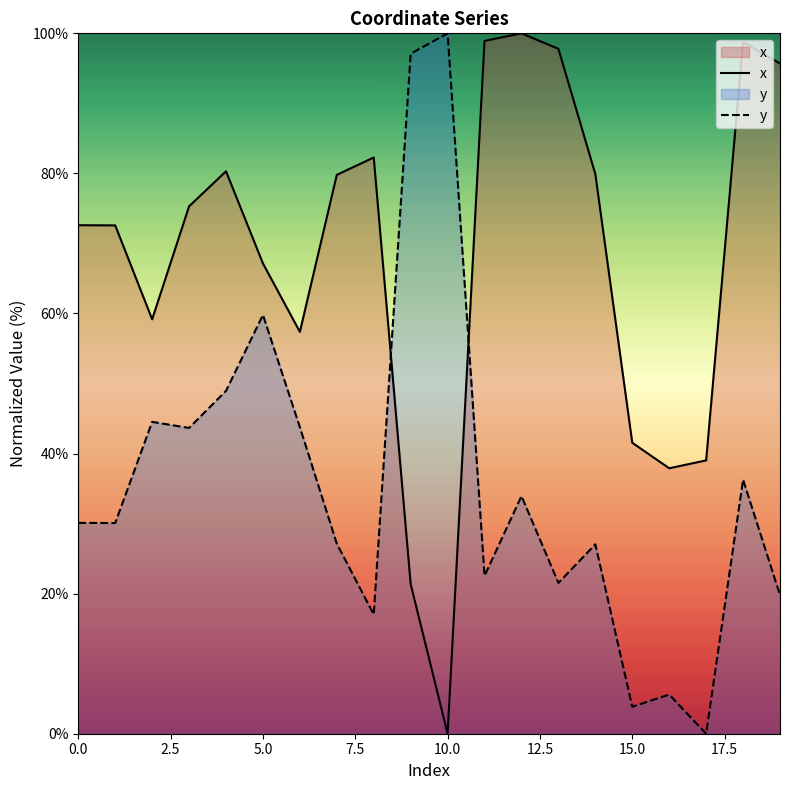

What are all the series names shown in the legend?

x, y